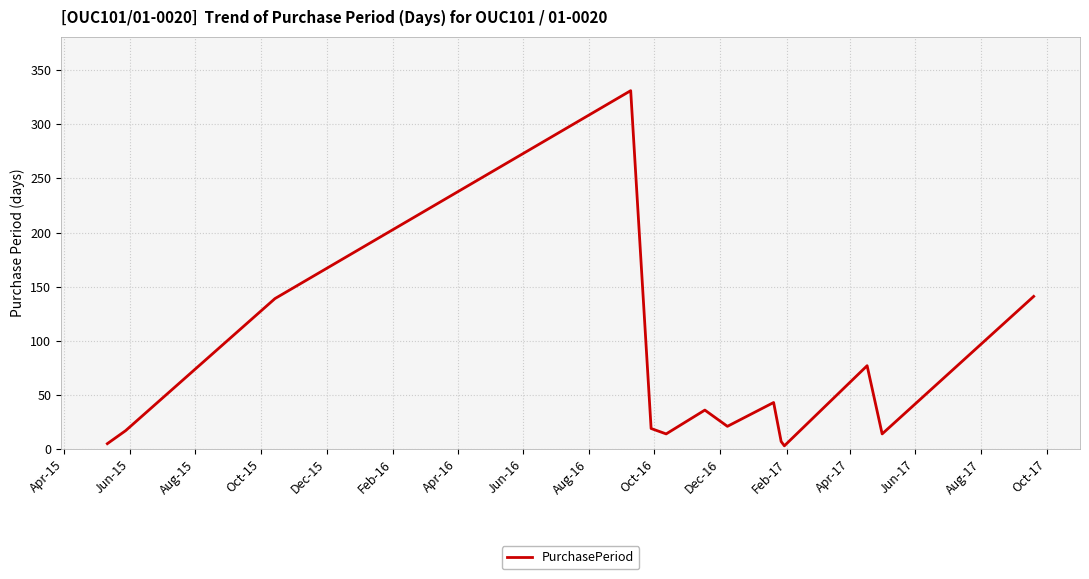

Does the chart have visible grid lines?

Yes